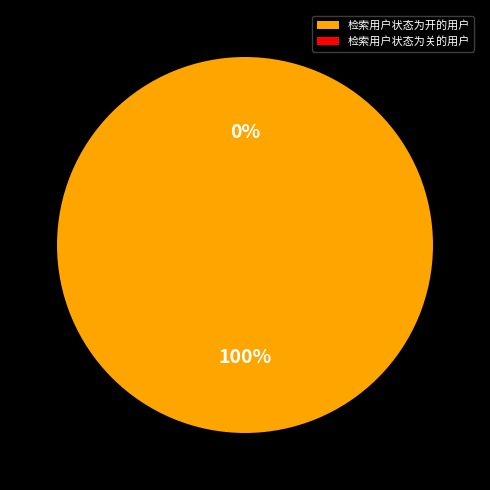

To the nearest percent, what is the difference between the largest and smallest slice percentages?

100%